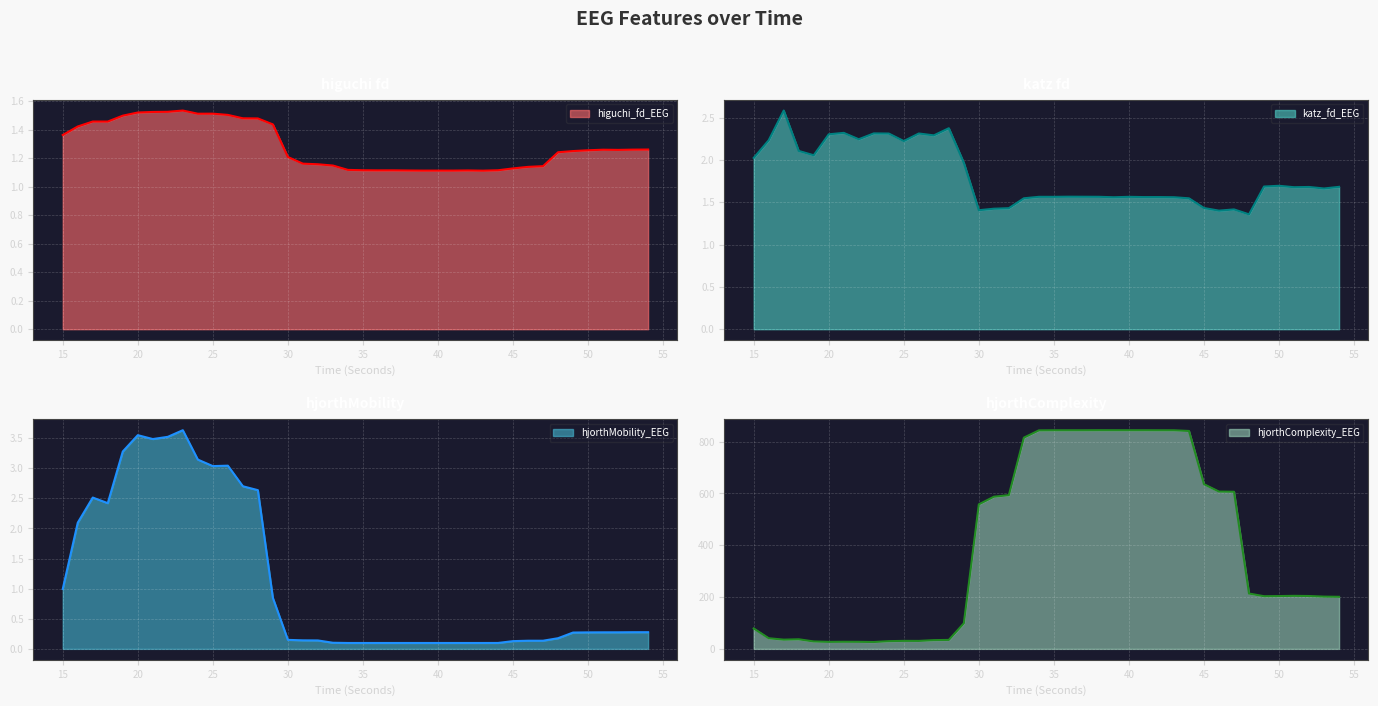

What is the difference between the maximum and minimum values in the katz_fd_EEG series?

1.2